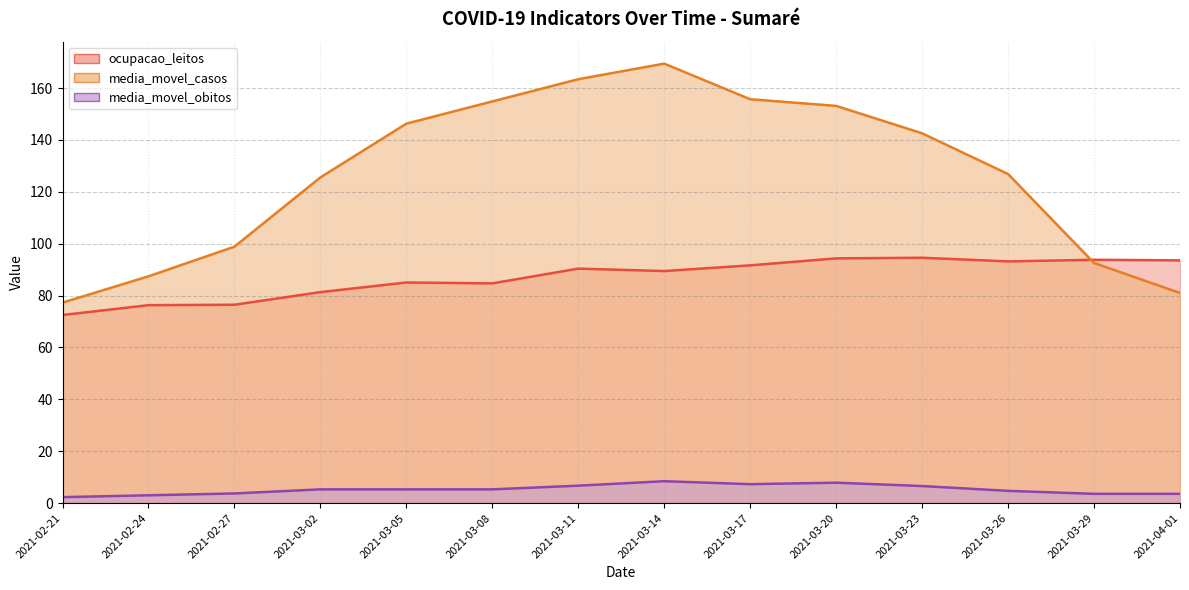

Rank the categories by media_movel_obitos value from highest to lowest.

2021-03-14, 2021-03-20, 2021-03-17, 2021-03-11, 2021-03-23, 2021-03-02, 2021-03-05, 2021-03-08, 2021-03-26, 2021-02-27, 2021-03-29, 2021-04-01, 2021-02-24, 2021-02-21